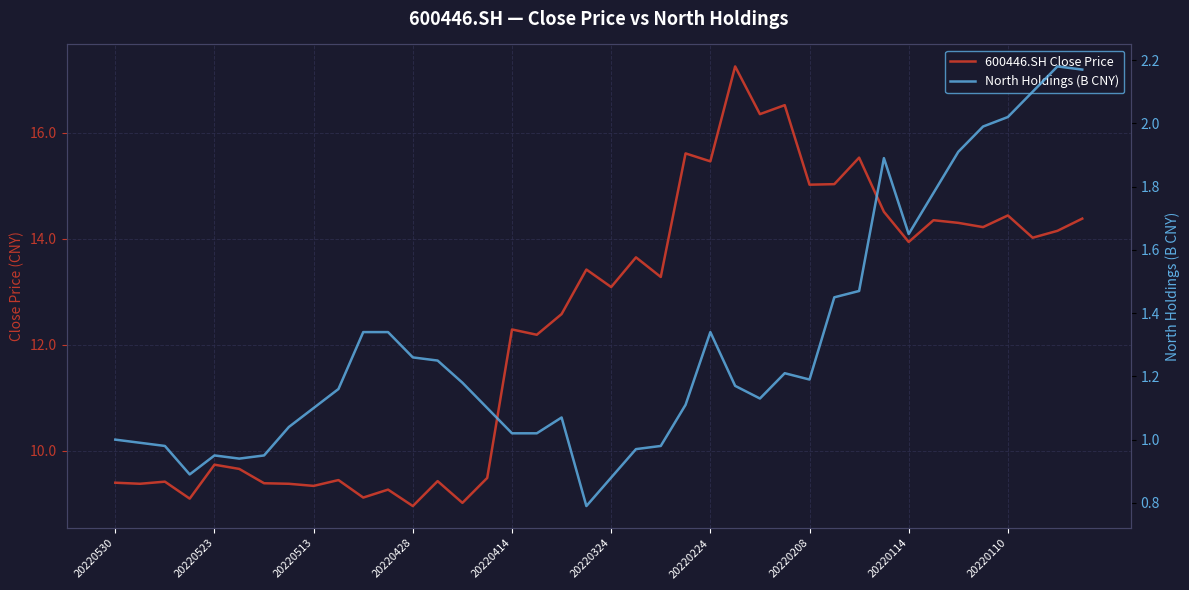

At how many categories does at least one series exceed 11?

24